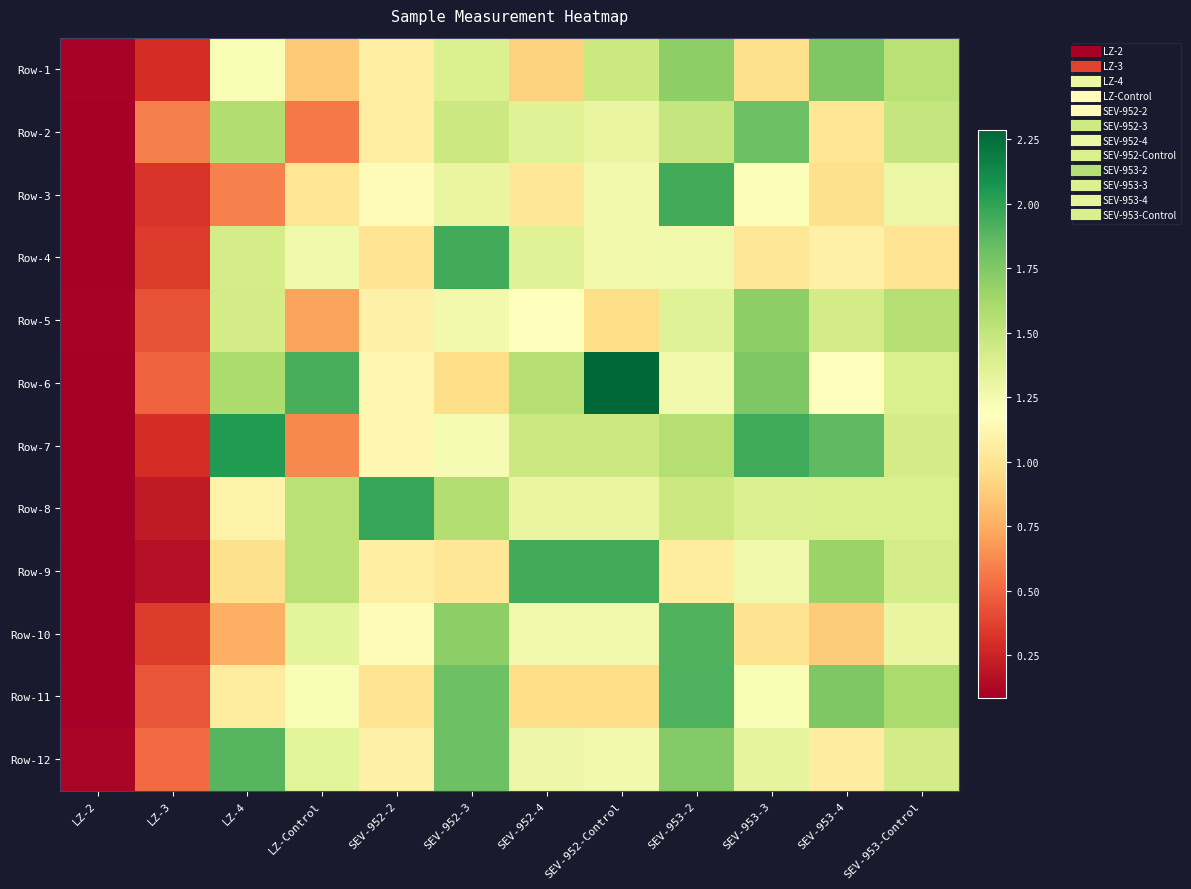

Reading left to right, transcribe all the data shown in this chart.

Row-1: LZ-2=0.1	LZ-3=0.3	LZ-4=1.2	LZ-Control=0.9	SEV-952-2=1.1	SEV-952-3=1.4	SEV-952-4=0.9	SEV-952-Control=1.5	SEV-953-2=1.7	SEV-953-3=1.0	SEV-953-4=1.8	SEV-953-Control=1.5
Row-2: LZ-2=0.1	LZ-3=0.6	LZ-4=1.6	LZ-Control=0.6	SEV-952-2=1.1	SEV-952-3=1.5	SEV-952-4=1.4	SEV-952-Control=1.3	SEV-953-2=1.5	SEV-953-3=1.8	SEV-953-4=1.0	SEV-953-Control=1.5
Row-3: LZ-2=0.1	LZ-3=0.3	LZ-4=0.6	LZ-Control=1.0	SEV-952-2=1.2	SEV-952-3=1.3	SEV-952-4=1.0	SEV-952-Control=1.3	SEV-953-2=1.9	SEV-953-3=1.2	SEV-953-4=1.0	SEV-953-Control=1.3
Row-4: LZ-2=0.1	LZ-3=0.3	LZ-4=1.4	LZ-Control=1.3	SEV-952-2=1.0	SEV-952-3=1.9	SEV-952-4=1.4	SEV-952-Control=1.3	SEV-953-2=1.3	SEV-953-3=1.0	SEV-953-4=1.1	SEV-953-Control=1.0
Row-5: LZ-2=0.1	LZ-3=0.4	LZ-4=1.4	LZ-Control=0.7	SEV-952-2=1.1	SEV-952-3=1.3	SEV-952-4=1.2	SEV-952-Control=1.0	SEV-953-2=1.4	SEV-953-3=1.7	SEV-953-4=1.4	SEV-953-Control=1.6
Row-6: LZ-2=0.1	LZ-3=0.5	LZ-4=1.6	LZ-Control=1.9	SEV-952-2=1.1	SEV-952-3=1.0	SEV-952-4=1.6	SEV-952-Control=2.3	SEV-953-2=1.3	SEV-953-3=1.8	SEV-953-4=1.2	SEV-953-Control=1.4
Row-7: LZ-2=0.1	LZ-3=0.3	LZ-4=2.0	LZ-Control=0.6	SEV-952-2=1.1	SEV-952-3=1.2	SEV-952-4=1.5	SEV-952-Control=1.5	SEV-953-2=1.6	SEV-953-3=2.0	SEV-953-4=1.9	SEV-953-Control=1.4
Row-8: LZ-2=0.1	LZ-3=0.2	LZ-4=1.1	LZ-Control=1.5	SEV-952-2=2.0	SEV-952-3=1.6	SEV-952-4=1.3	SEV-952-Control=1.3	SEV-953-2=1.5	SEV-953-3=1.4	SEV-953-4=1.4	SEV-953-Control=1.4
Row-9: LZ-2=0.1	LZ-3=0.2	LZ-4=1.0	LZ-Control=1.5	SEV-952-2=1.1	SEV-952-3=1.0	SEV-952-4=1.9	SEV-952-Control=1.9	SEV-953-2=1.1	SEV-953-3=1.3	SEV-953-4=1.7	SEV-953-Control=1.4
Row-10: LZ-2=0.1	LZ-3=0.3	LZ-4=0.8	LZ-Control=1.3	SEV-952-2=1.2	SEV-952-3=1.7	SEV-952-4=1.3	SEV-952-Control=1.3	SEV-953-2=1.9	SEV-953-3=1.0	SEV-953-4=0.9	SEV-953-Control=1.3
Row-11: LZ-2=0.1	LZ-3=0.4	LZ-4=1.1	LZ-Control=1.2	SEV-952-2=1.0	SEV-952-3=1.8	SEV-952-4=1.0	SEV-952-Control=1.0	SEV-953-2=1.9	SEV-953-3=1.2	SEV-953-4=1.8	SEV-953-Control=1.6
Row-12: LZ-2=0.1	LZ-3=0.5	LZ-4=1.9	LZ-Control=1.3	SEV-952-2=1.1	SEV-952-3=1.8	SEV-952-4=1.3	SEV-952-Control=1.3	SEV-953-2=1.7	SEV-953-3=1.3	SEV-953-4=1.1	SEV-953-Control=1.4